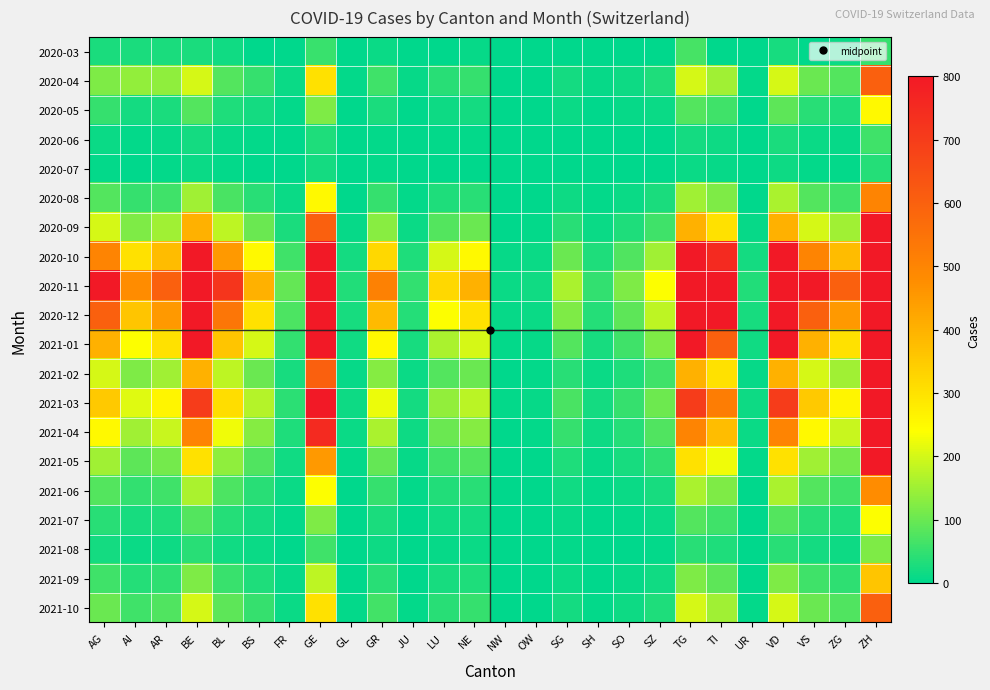

Reading left to right, list all the values displayed in this chart.

2020-03: AG=25	AI=27	AR=26	BE=28	BL=16	BS=0	FR=0	GE=54	GL=0	GR=10	JU=0	LU=0	NE=8	NW=0	OW=0	SG=0	SH=0	SO=0	SZ=0	TG=67	TI=0	UR=0	VD=23	VS=0	ZG=12	ZH=50
2020-04: AG=120	AI=140	AR=135	BE=200	BL=80	BS=50	FR=10	GE=300	GL=5	GR=60	JU=8	LU=40	NE=50	NW=2	OW=3	SG=20	SH=8	SO=15	SZ=30	TG=200	TI=150	UR=5	VD=200	VS=100	ZG=80	ZH=600
2020-05: AG=50	AI=20	AR=25	BE=80	BL=30	BS=20	FR=5	GE=120	GL=2	GR=25	JU=3	LU=15	NE=20	NW=1	OW=1	SG=10	SH=3	SO=8	SZ=12	TG=80	TI=60	UR=2	VD=90	VS=40	ZG=30	ZH=250
2020-06: AG=10	AI=5	AR=8	BE=20	BL=8	BS=5	FR=1	GE=30	GL=0	GR=6	JU=1	LU=4	NE=5	NW=0	OW=0	SG=3	SH=1	SO=2	SZ=3	TG=20	TI=15	UR=0	VD=25	VS=10	ZG=8	ZH=60
2020-07: AG=5	AI=3	AR=4	BE=12	BL=5	BS=3	FR=1	GE=20	GL=0	GR=4	JU=0	LU=2	NE=3	NW=0	OW=0	SG=2	SH=0	SO=1	SZ=2	TG=12	TI=8	UR=0	VD=15	VS=6	ZG=5	ZH=35
2020-08: AG=80	AI=50	AR=60	BE=150	BL=70	BS=40	FR=10	GE=250	GL=3	GR=50	JU=5	LU=30	NE=40	NW=1	OW=2	SG=15	SH=5	SO=12	SZ=25	TG=150	TI=120	UR=3	VD=160	VS=80	ZG=60	ZH=500
2020-09: AG=200	AI=120	AR=150	BE=400	BL=180	BS=100	FR=25	GE=600	GL=8	GR=130	JU=12	LU=80	NE=100	NW=3	OW=4	SG=40	SH=12	SO=30	SZ=60	TG=400	TI=300	UR=8	VD=400	VS=200	ZG=150	ZH=1200
2020-10: AG=500	AI=300	AR=380	BE=1000	BL=450	BS=250	FR=60	GE=1500	GL=20	GR=320	JU=30	LU=200	NE=250	NW=8	OW=10	SG=100	SH=30	SO=75	SZ=150	TG=1000	TI=750	UR=20	VD=1000	VS=500	ZG=380	ZH=3000
2020-11: AG=800	AI=480	AR=600	BE=1600	BL=720	BS=400	FR=96	GE=2400	GL=32	GR=512	JU=48	LU=320	NE=400	NW=12	OW=16	SG=160	SH=48	SO=120	SZ=240	TG=1600	TI=1200	UR=32	VD=1600	VS=800	ZG=600	ZH=4800
2020-12: AG=600	AI=360	AR=450	BE=1200	BL=540	BS=300	FR=72	GE=1800	GL=24	GR=384	JU=36	LU=240	NE=300	NW=9	OW=12	SG=120	SH=36	SO=90	SZ=180	TG=1200	TI=900	UR=24	VD=1200	VS=600	ZG=450	ZH=3600
2021-01: AG=400	AI=240	AR=300	BE=800	BL=360	BS=200	FR=48	GE=1200	GL=16	GR=256	JU=24	LU=160	NE=200	NW=6	OW=8	SG=80	SH=24	SO=60	SZ=120	TG=800	TI=600	UR=16	VD=800	VS=400	ZG=300	ZH=2400
2021-02: AG=200	AI=120	AR=150	BE=400	BL=180	BS=100	FR=24	GE=600	GL=8	GR=128	JU=12	LU=80	NE=100	NW=3	OW=4	SG=40	SH=12	SO=30	SZ=60	TG=400	TI=300	UR=8	VD=400	VS=200	ZG=150	ZH=1200
2021-03: AG=350	AI=210	AR=260	BE=700	BL=310	BS=170	FR=42	GE=1050	GL=14	GR=224	JU=21	LU=140	NE=175	NW=5	OW=7	SG=70	SH=21	SO=52	SZ=105	TG=700	TI=520	UR=14	VD=700	VS=350	ZG=260	ZH=2100
2021-04: AG=250	AI=150	AR=190	BE=500	BL=225	BS=125	FR=30	GE=750	GL=10	GR=160	JU=15	LU=100	NE=125	NW=3	OW=5	SG=50	SH=15	SO=37	SZ=75	TG=500	TI=375	UR=10	VD=500	VS=250	ZG=190	ZH=1500
2021-05: AG=150	AI=90	AR=110	BE=300	BL=135	BS=75	FR=18	GE=450	GL=6	GR=96	JU=9	LU=60	NE=75	NW=2	OW=3	SG=30	SH=9	SO=22	SZ=45	TG=300	TI=225	UR=6	VD=300	VS=150	ZG=110	ZH=900
2021-06: AG=80	AI=48	AR=60	BE=160	BL=72	BS=40	FR=10	GE=240	GL=3	GR=51	JU=5	LU=32	NE=40	NW=1	OW=2	SG=16	SH=5	SO=12	SZ=24	TG=160	TI=120	UR=3	VD=160	VS=80	ZG=60	ZH=480
2021-07: AG=40	AI=24	AR=30	BE=80	BL=36	BS=20	FR=5	GE=120	GL=2	GR=26	JU=2	LU=16	NE=20	NW=0	OW=1	SG=8	SH=2	SO=6	SZ=12	TG=80	TI=60	UR=2	VD=80	VS=40	ZG=30	ZH=240
2021-08: AG=20	AI=12	AR=15	BE=40	BL=18	BS=10	FR=2	GE=60	GL=1	GR=13	JU=1	LU=8	NE=10	NW=0	OW=0	SG=4	SH=1	SO=3	SZ=6	TG=40	TI=30	UR=1	VD=40	VS=20	ZG=15	ZH=120
2021-09: AG=60	AI=36	AR=45	BE=120	BL=54	BS=30	FR=7	GE=180	GL=3	GR=38	JU=3	LU=24	NE=30	NW=1	OW=1	SG=12	SH=3	SO=9	SZ=18	TG=120	TI=90	UR=3	VD=120	VS=60	ZG=45	ZH=360
2021-10: AG=100	AI=60	AR=75	BE=200	BL=90	BS=50	FR=12	GE=300	GL=5	GR=64	JU=6	LU=40	NE=50	NW=1	OW=2	SG=20	SH=6	SO=15	SZ=30	TG=200	TI=150	UR=5	VD=200	VS=100	ZG=75	ZH=600